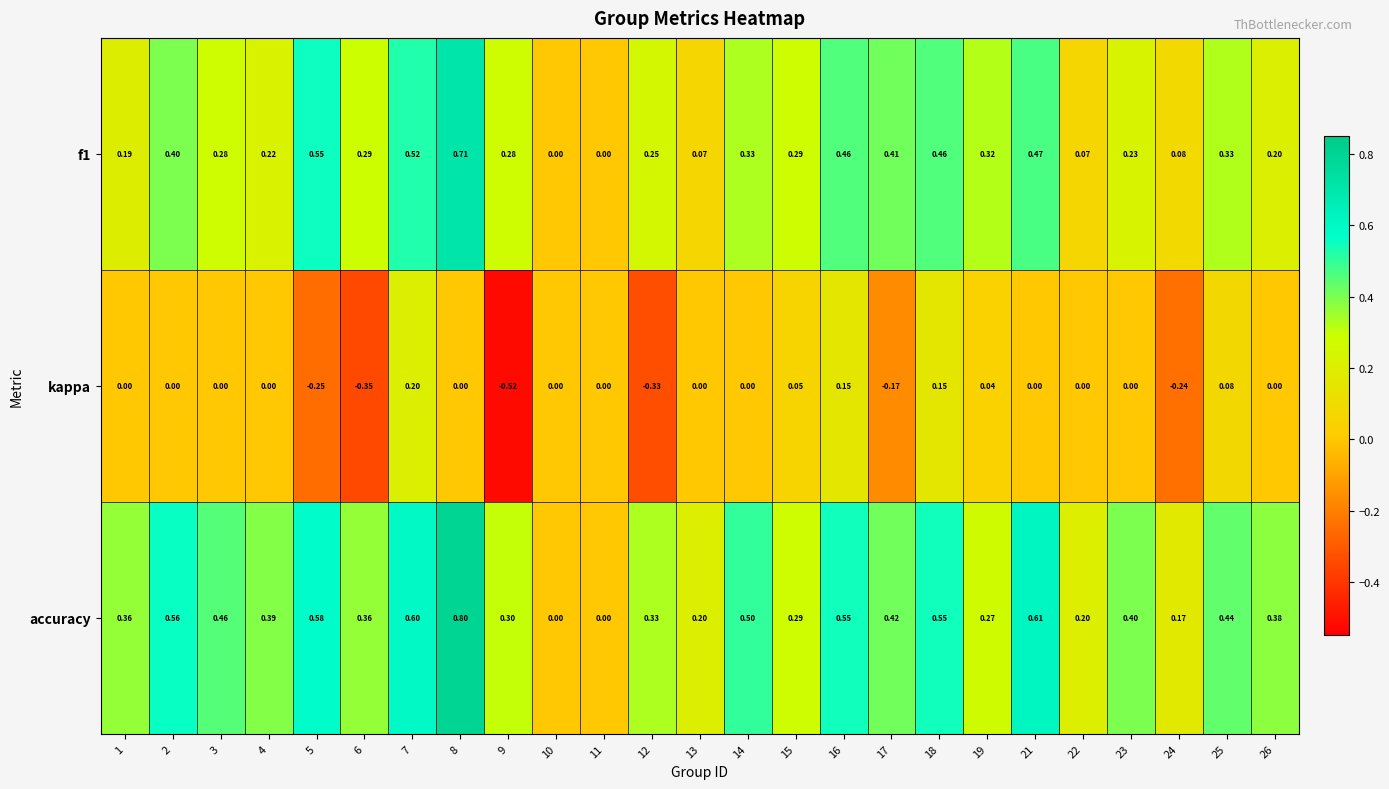

Which category has the lowest value across all series?

9